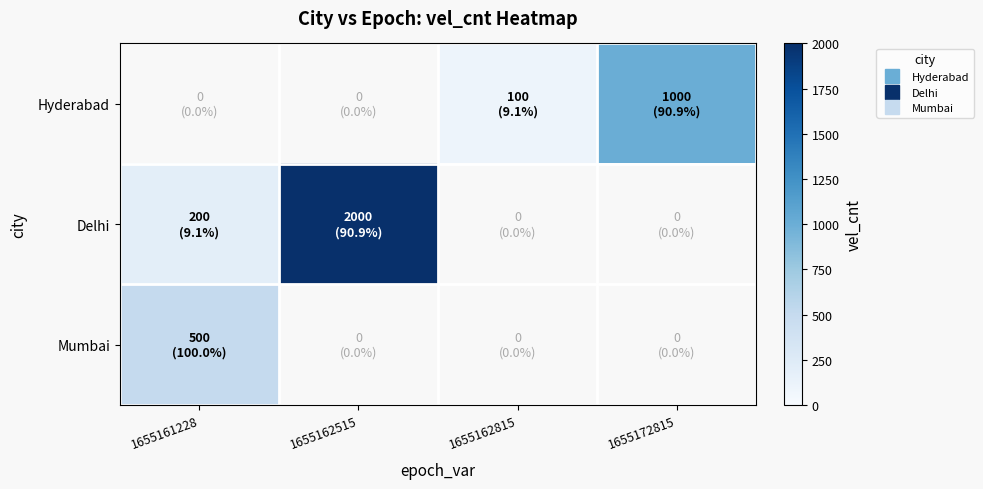

Where is Mumbai nearest to the value 500?

1655161228